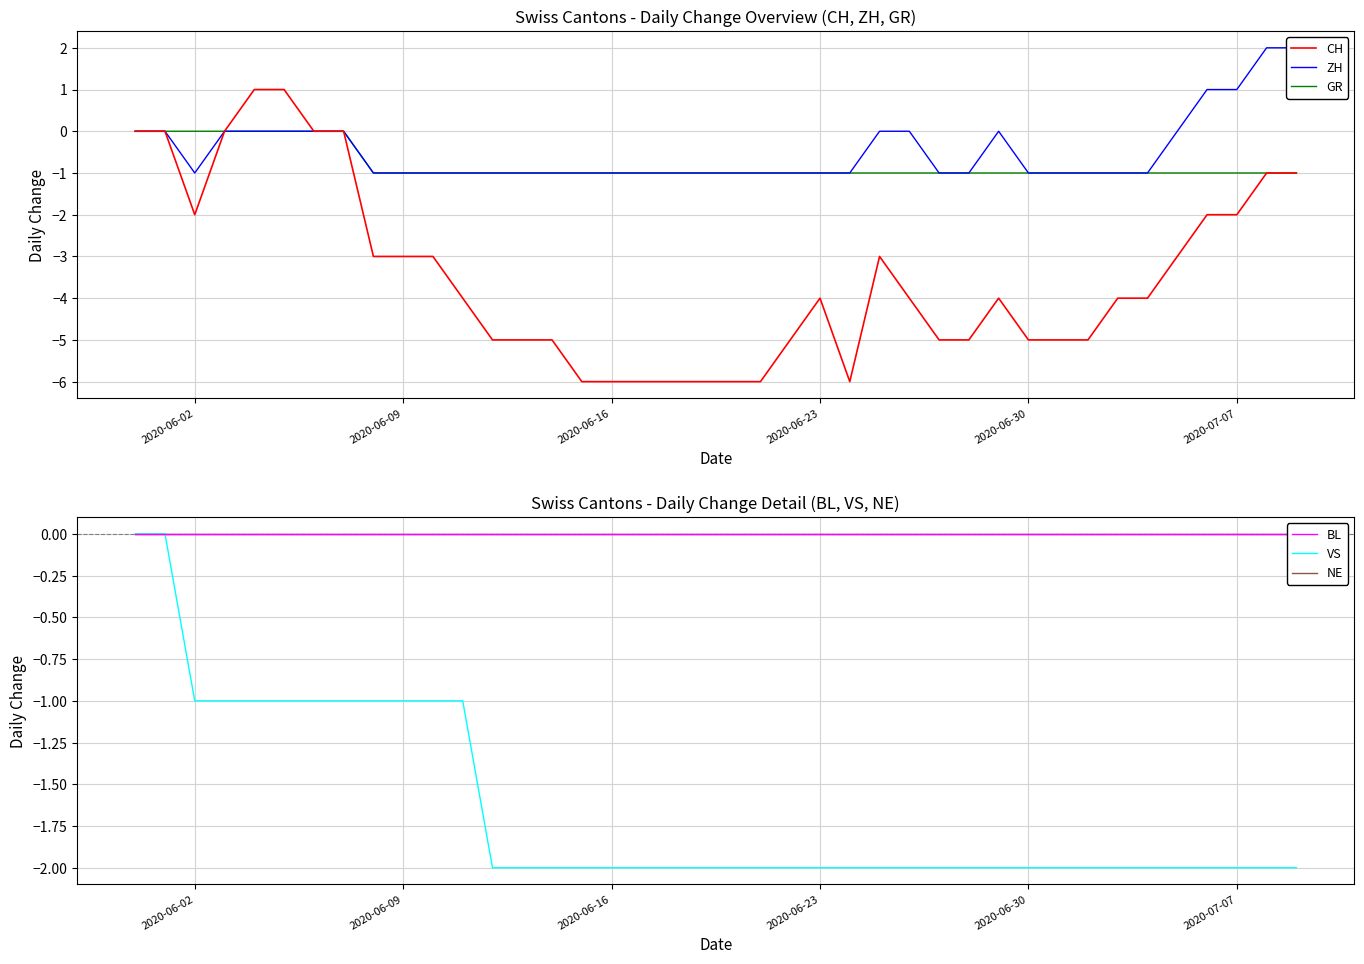

True or false: CH has a value of -2 at 2020-06-23.

False